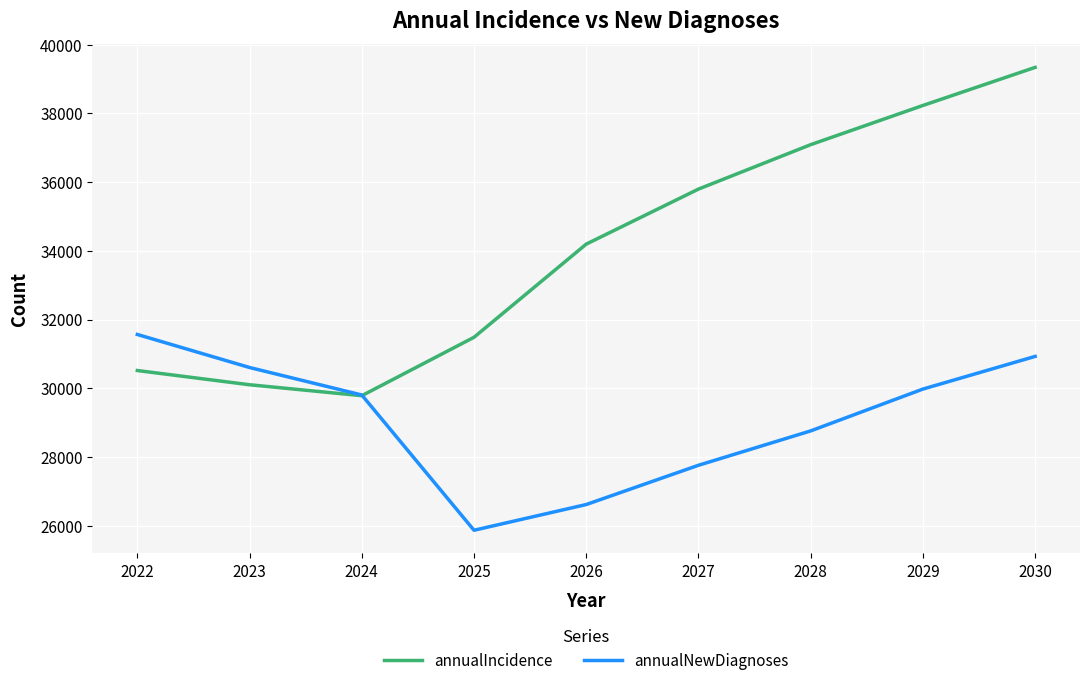

What is the total value across all series at 2027?

63554